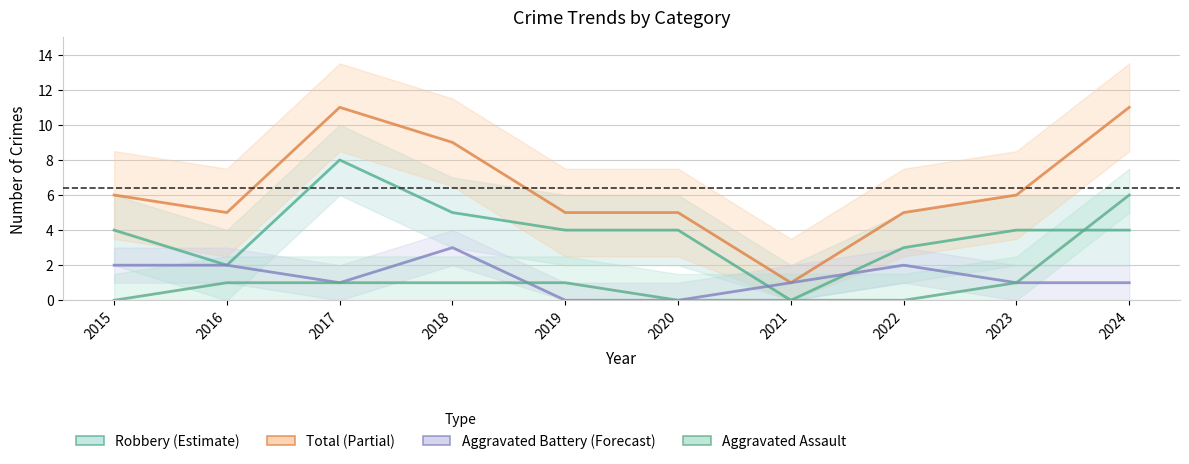

Reading left to right, transcribe all the data shown in this chart.

Robbery (Estimate): 4	2	8	5	4	4	0	3	4	4
Total (Partial): 6	5	11	9	5	5	1	5	6	11
Aggravated Battery (Forecast): 2	2	1	3	0	0	1	2	1	1
Aggravated Assault: 0	1	1	1	1	0	0	0	1	6